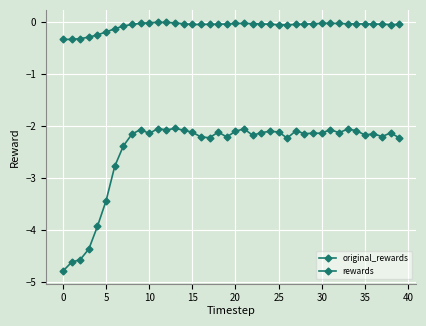

What is the average value of the original_rewards series?

-0.1